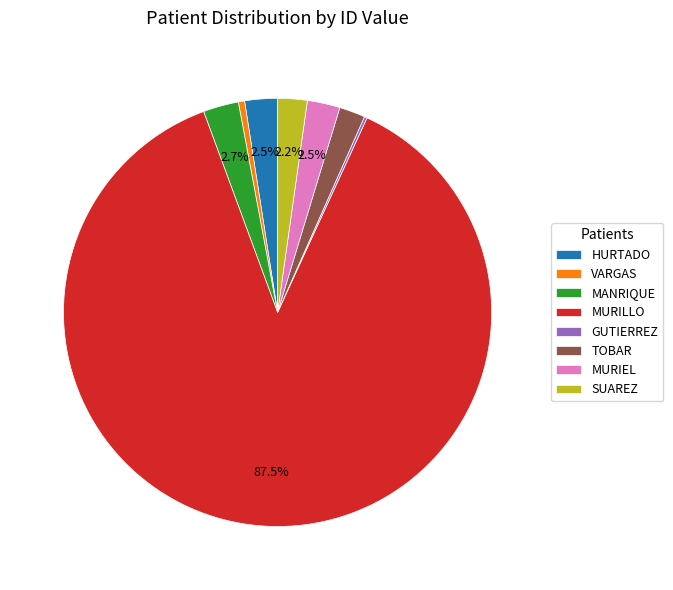

To the nearest percent, what percentage of the pie is TOBAR?

2%